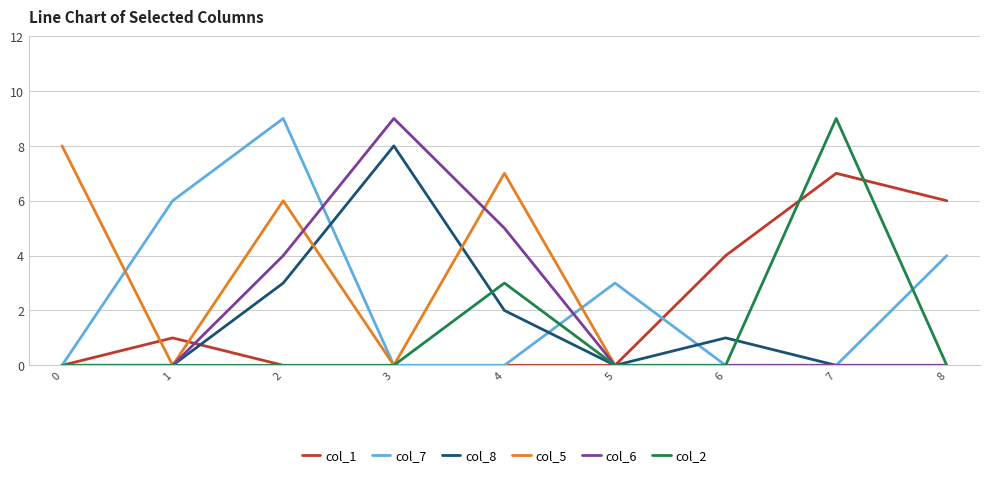

True or false: col_7 has more than 2 interior local peaks.

False